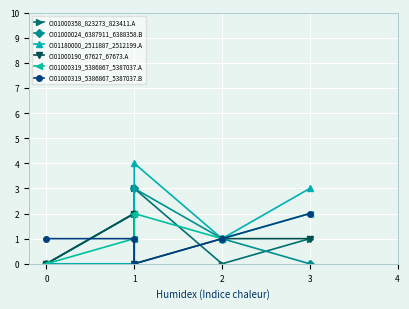

Reading left to right, extract all data points from this chart.

CI01000358_823273_823411.A: 0	2	3	0	1
CI01000024_6387911_6388358.B: 0	2	3	1	0
CI01180000_2511887_2512199.A: 0	0	4	1	3
CI01000190_67627_67673.A: 0	2	0	1	1
CI01000319_5386867_5387037.A: 0	1	2	1	2
CI01000319_5386867_5387037.B: 1	1	0	1	2